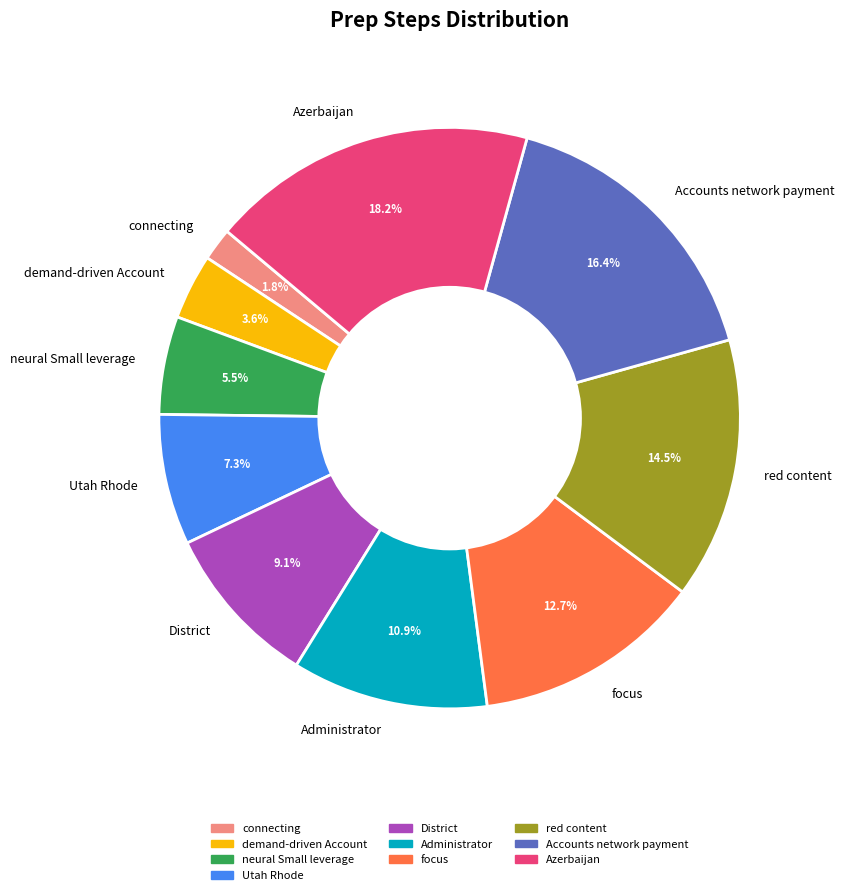

What is the largest slice in the pie chart?

Azerbaijan